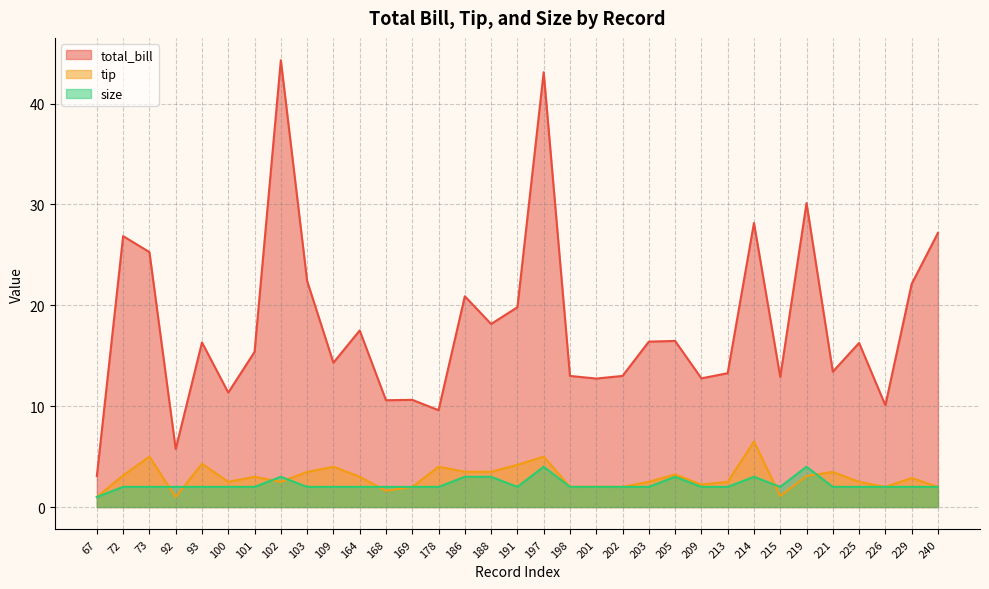

Is it true that tip equals 1.1 at 215?

True